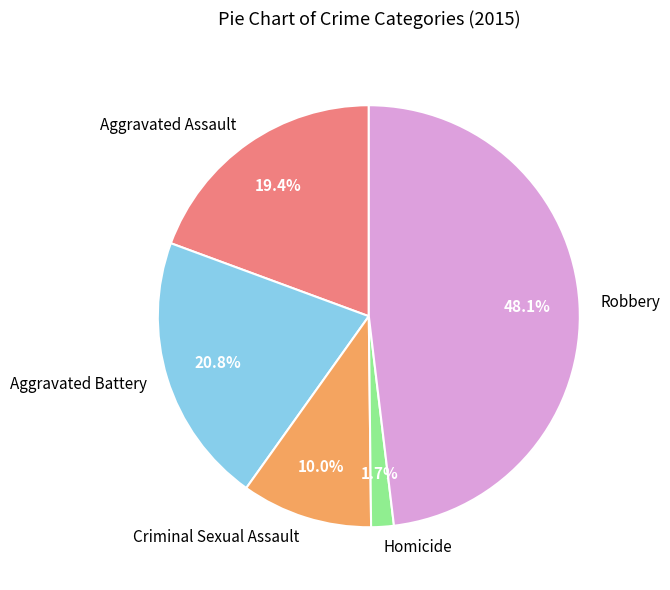

The Criminal Sexual Assault slice represents 1% of the pie. True or false?

False